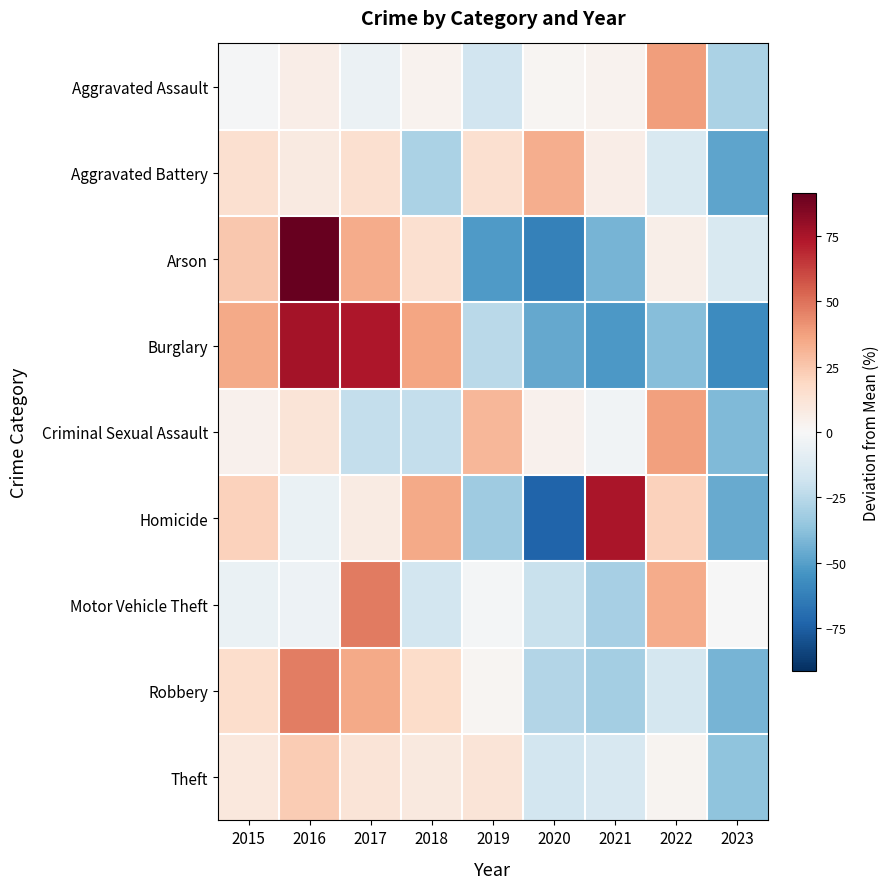

What is the greatest value displayed?

91.5